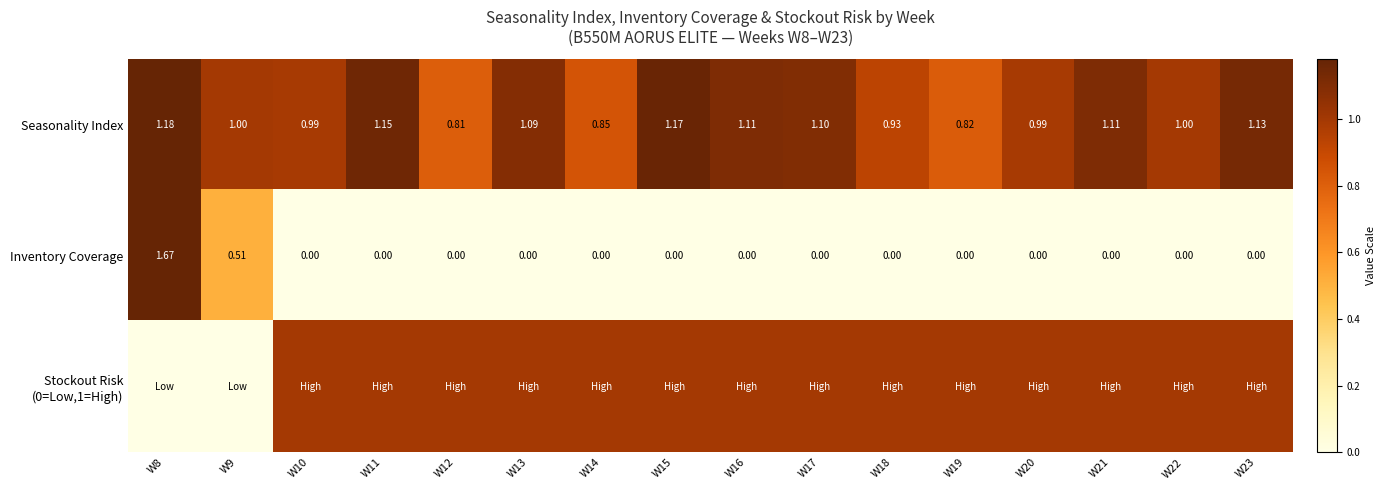

What is the sum of the Stockout Risk (0=Low,1=High) values at W9 and W17?

1.0